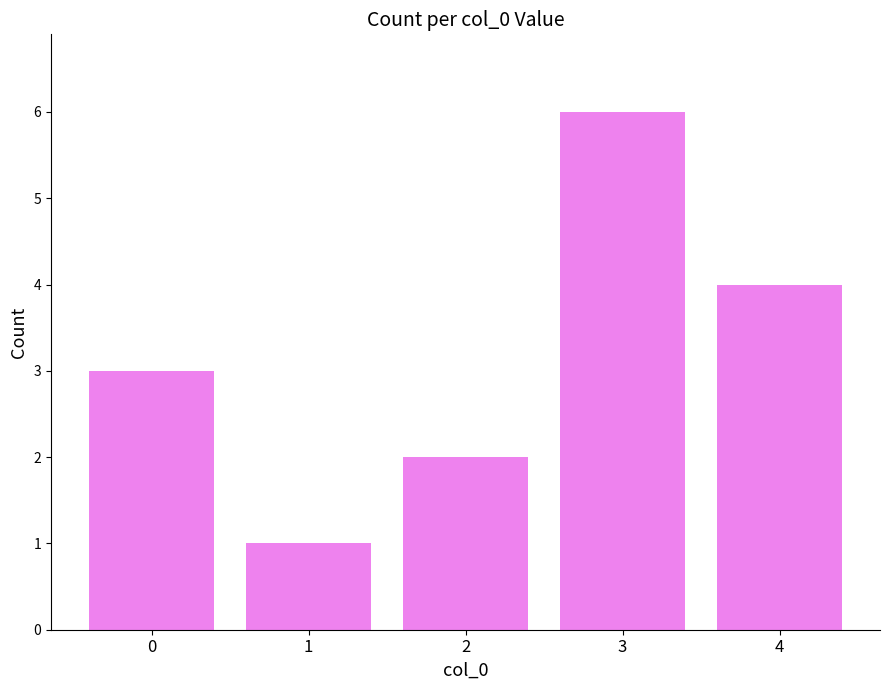

The value at 1 is 1. True or false?

True